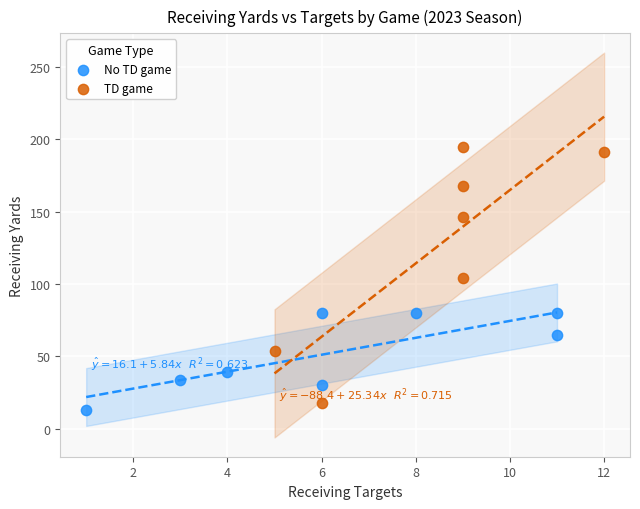

Which series reaches the minimum Y coordinate?

No TD game